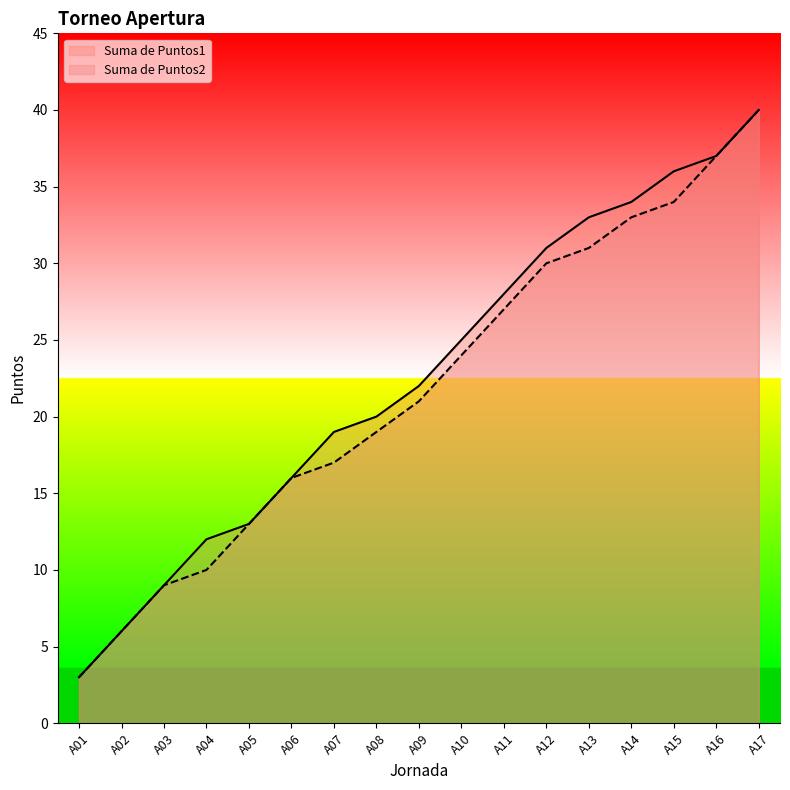

Which series changed the most between A05 and A15?

Suma de Puntos1